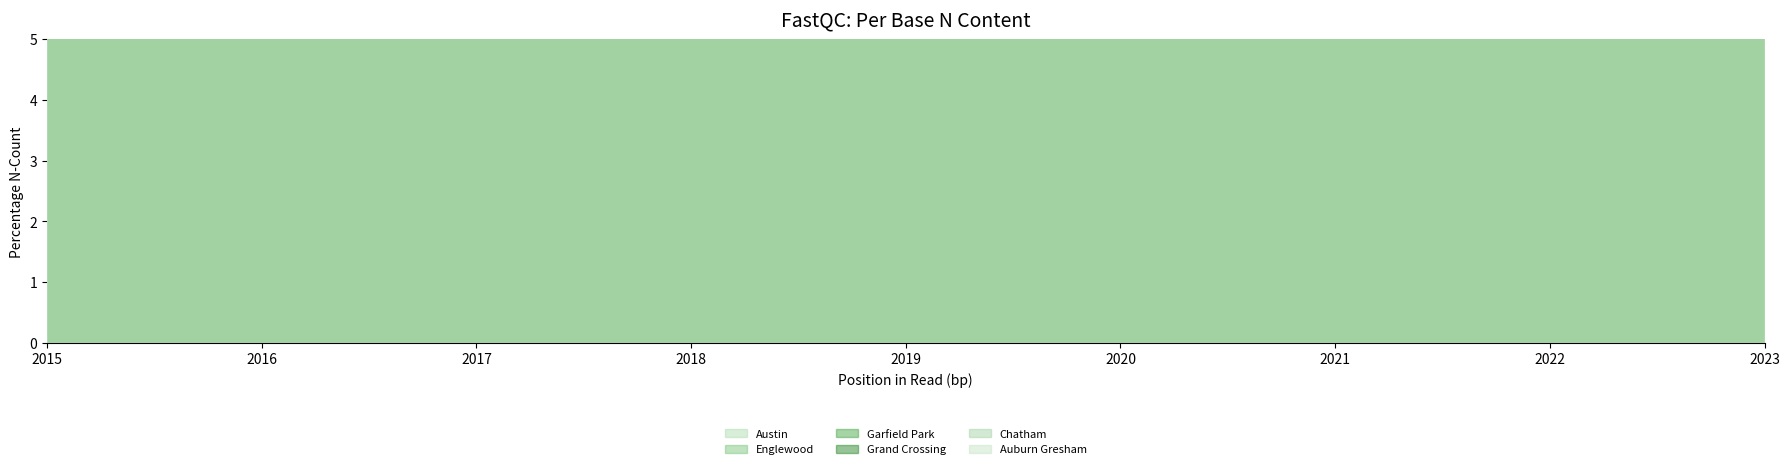

At 2017, list the series in order from largest to smallest.

Englewood, Garfield Park, Grand Crossing, Austin, Chatham, Auburn Gresham